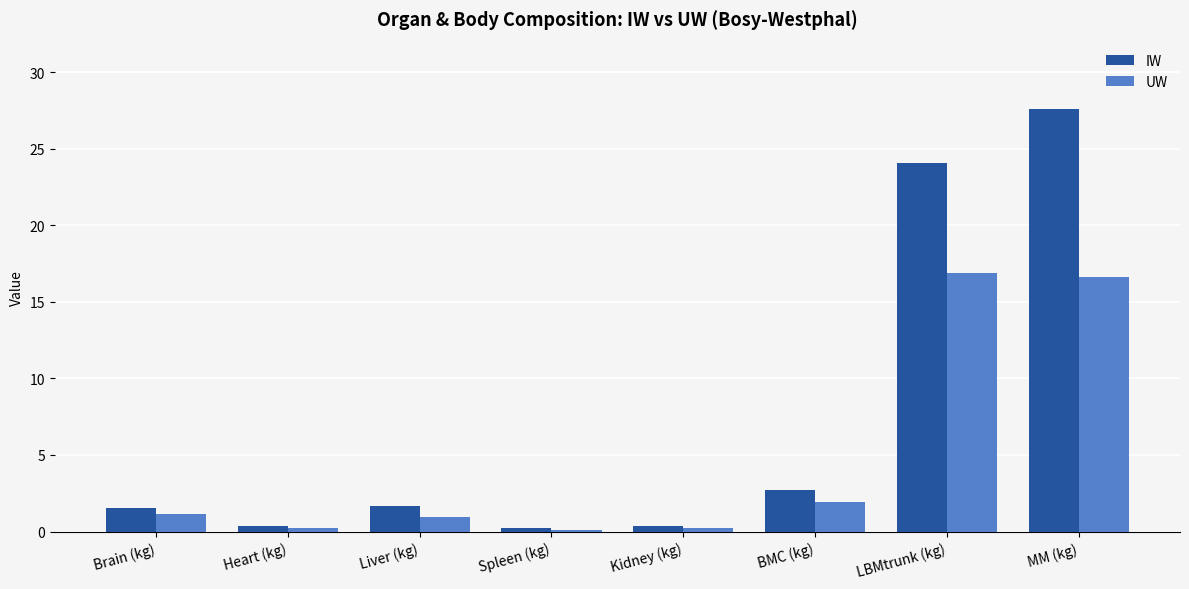

List the series in order of their peak value, lowest first.

UW, IW